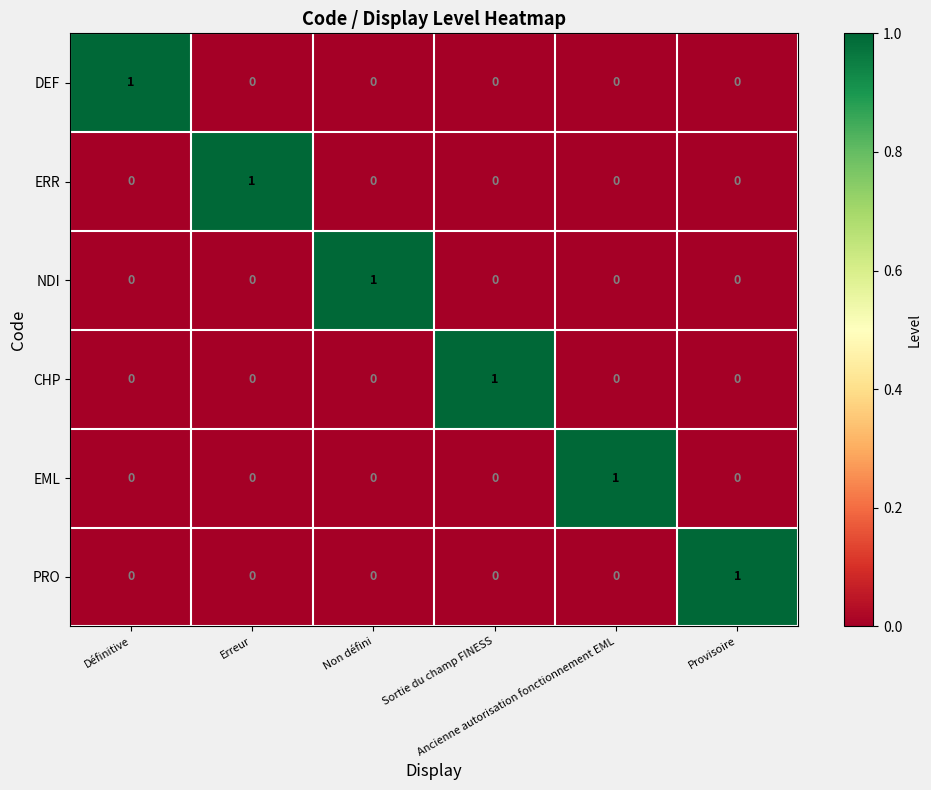

At how many categories does at least one series exceed 0?

6